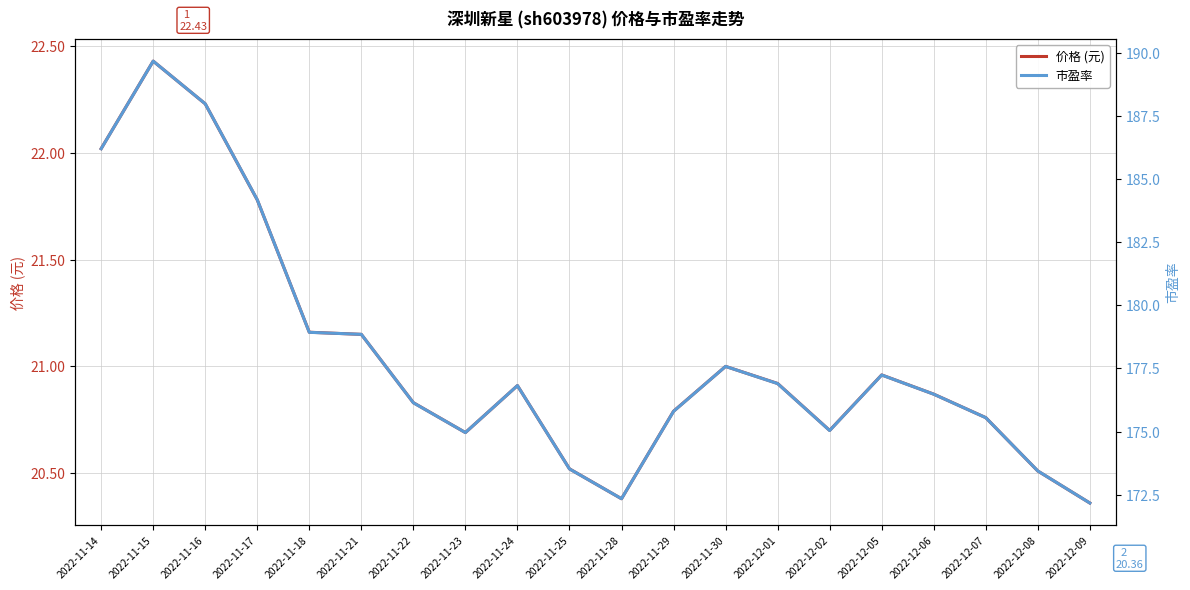

Which has a higher value, 2022-11-25 or 2022-11-16?

2022-11-16